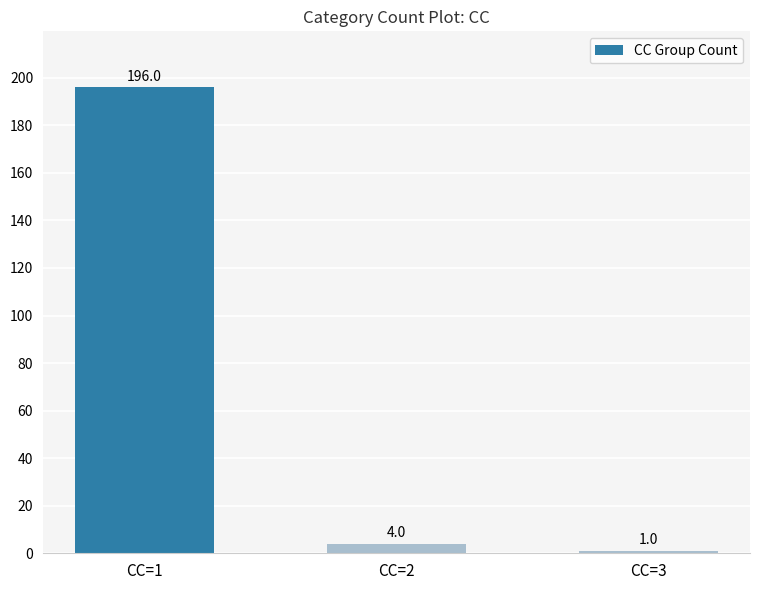

What is the sum of the values at CC=3 and CC=2?

5